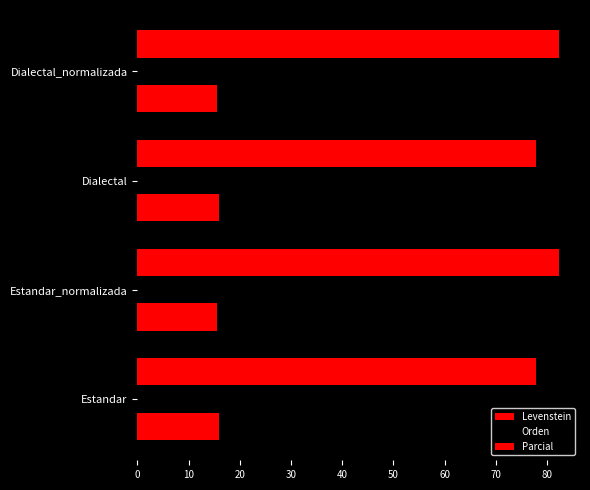

What is the average value of the Levenstein series?

15.7